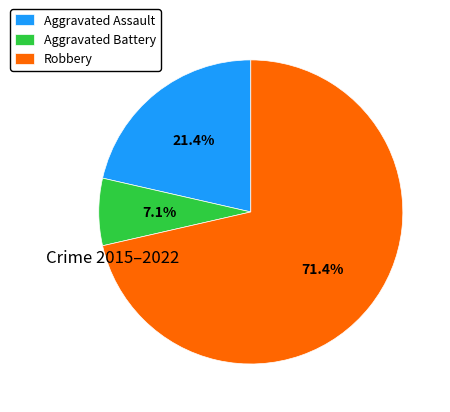

Which has a higher value, Robbery or Aggravated Battery?

Robbery